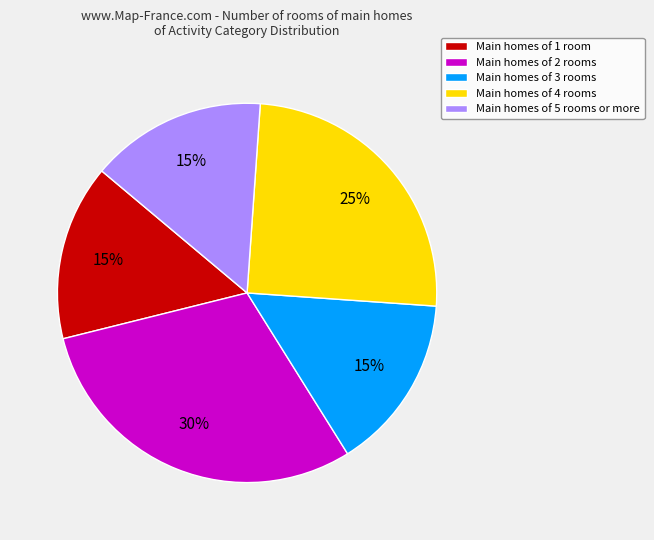

Which has a higher value, Main homes of 3 rooms or Main homes of 4 rooms?

Main homes of 4 rooms